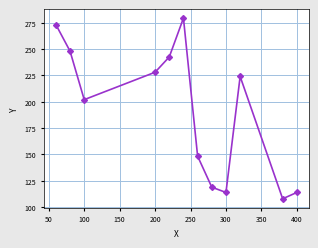

How many lines are shown in the chart?

1